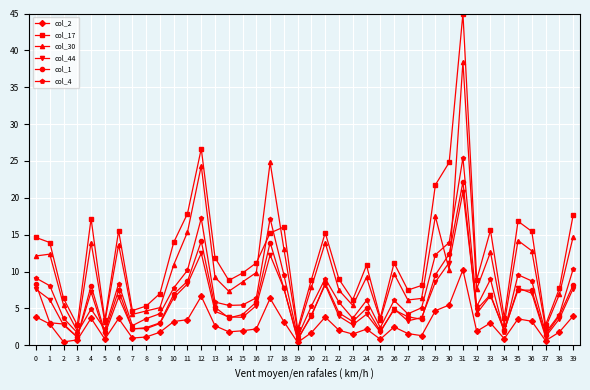

What is the maximum value for col_44?

20.8